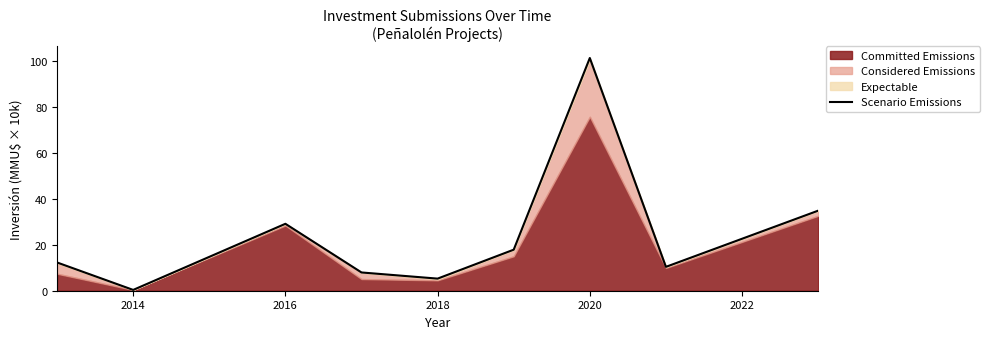

True or false: the data shows 38.7 at 2020.

False